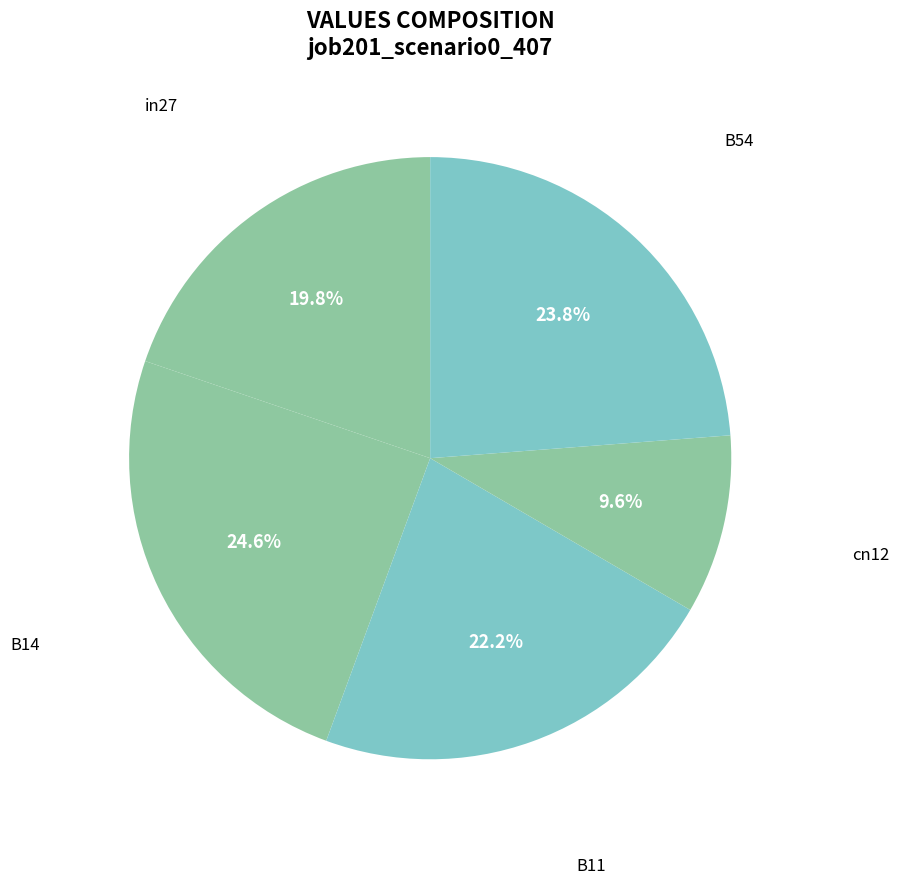

Is it true that B14 is 32% of the pie?

False